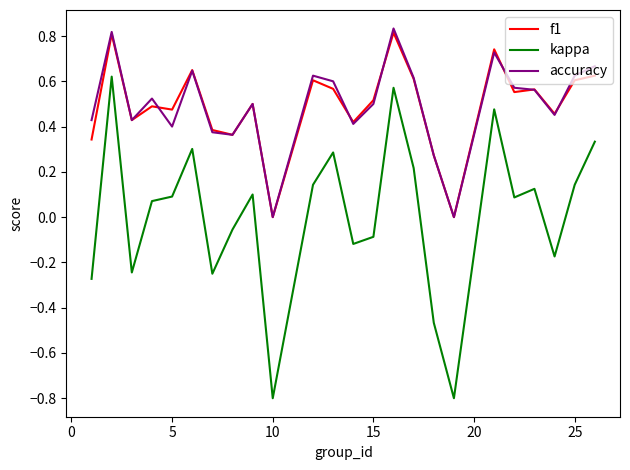

Which series has the largest range (max minus min)?

kappa